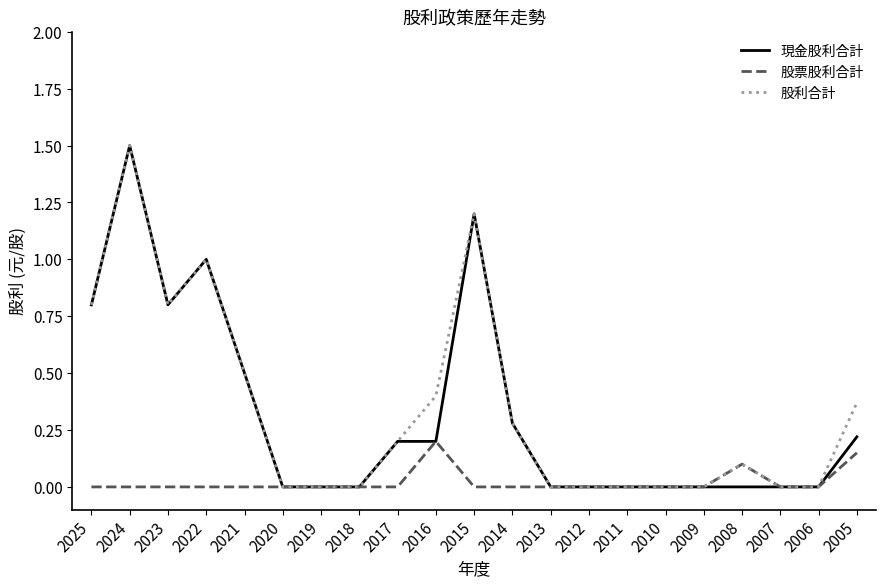

What is the total value across all series at 2023?

1.6